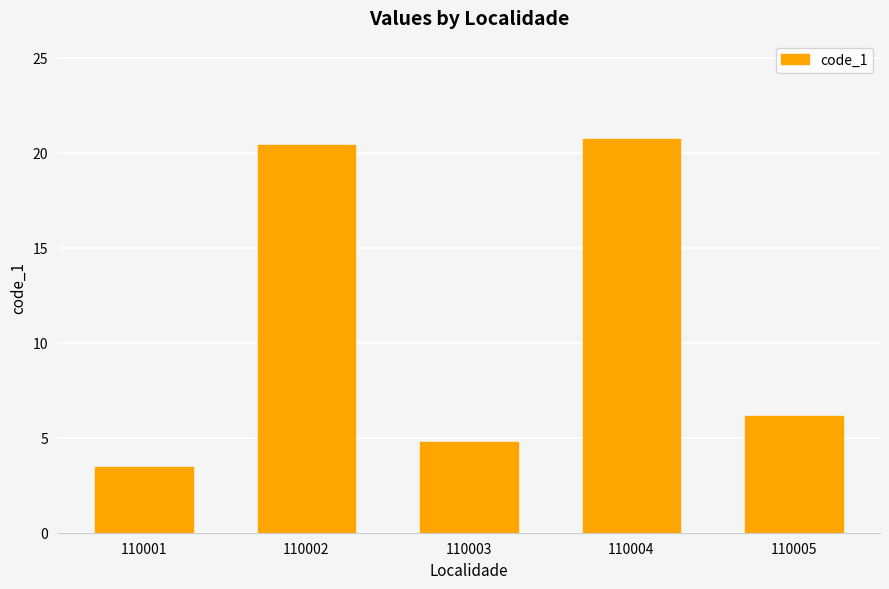

Rank the categories by value from lowest to highest.

110001, 110003, 110005, 110002, 110004